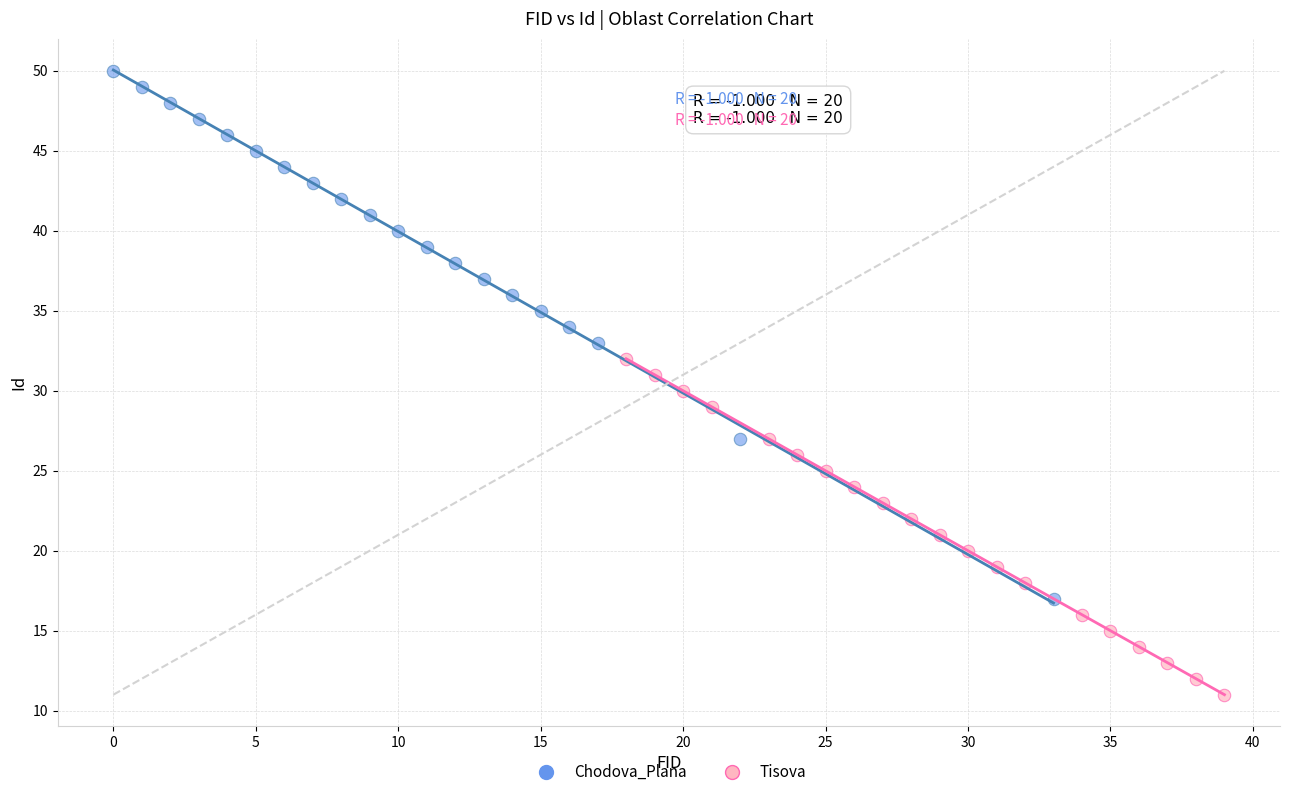

What are all the series names shown in the legend?

Chodova_Plana, Tisova